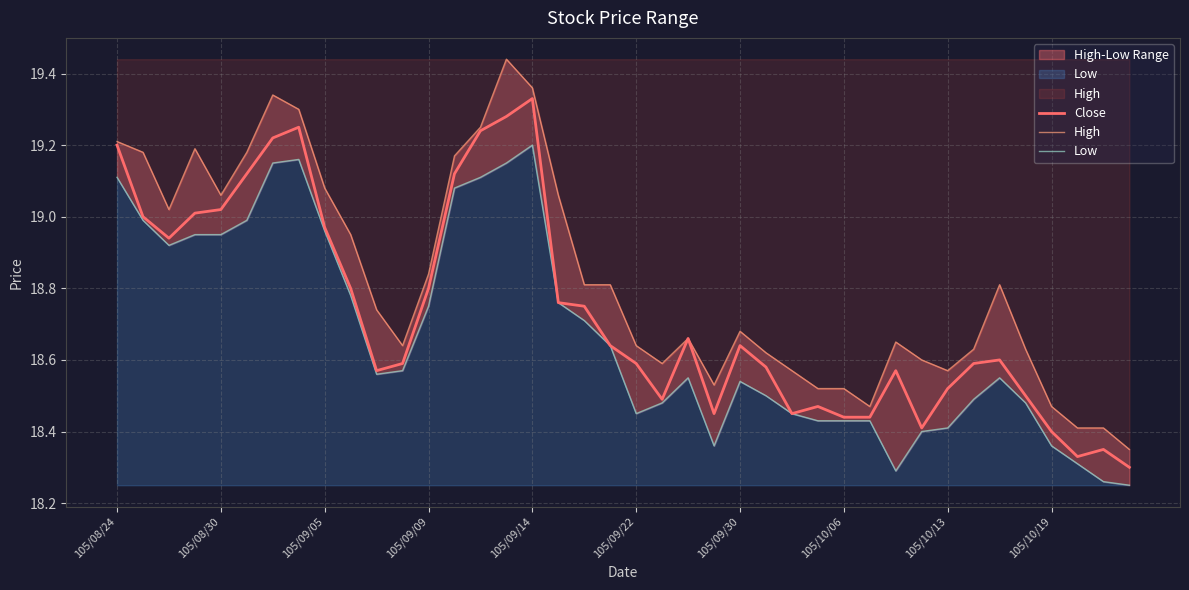

Is the value of Low at 105/09/09 greater than the value of Close at 22?

Yes